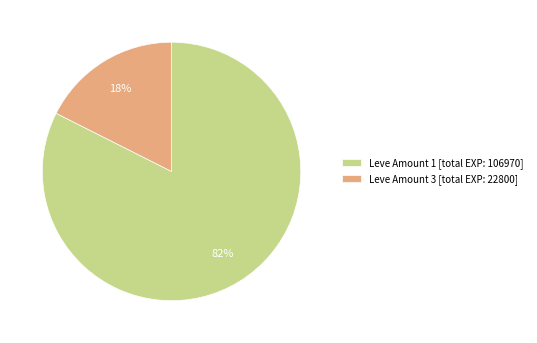

Which category has the biggest portion of the pie?

Leve Amount 1 [total EXP: 106970]